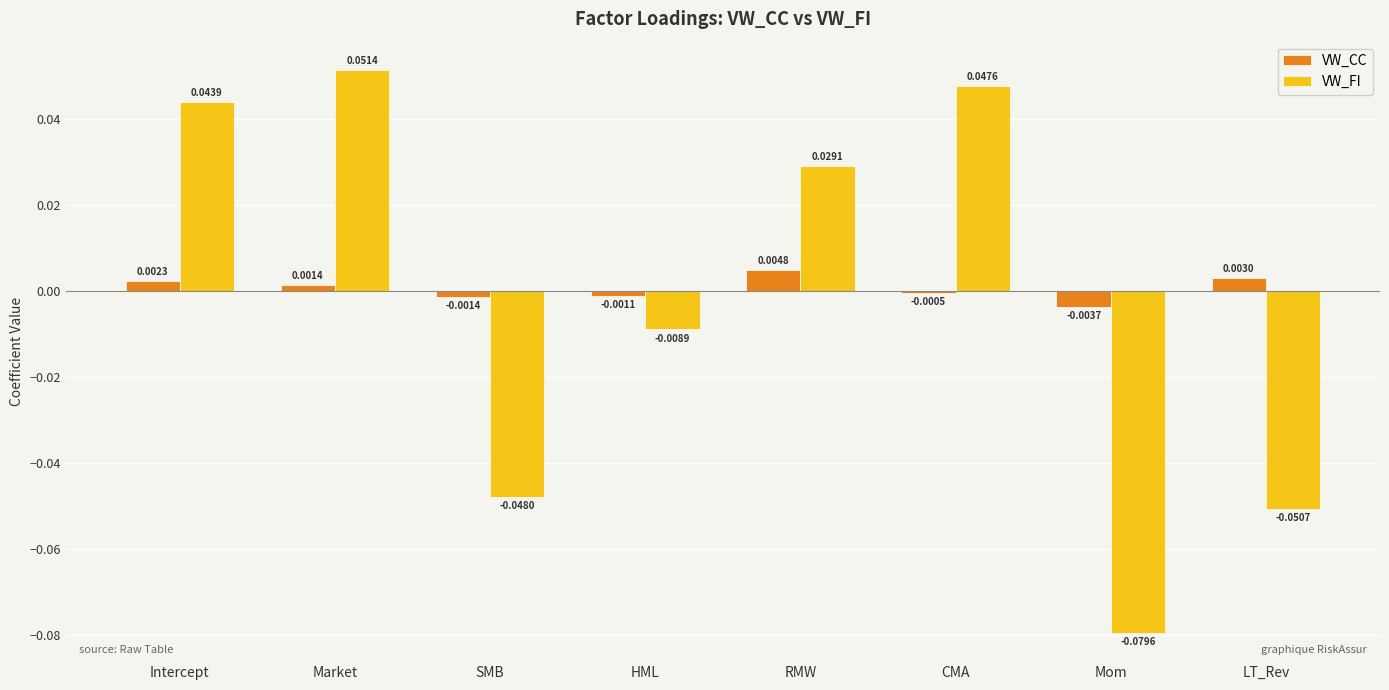

What is the label of the 7th bar from the left?

Mom